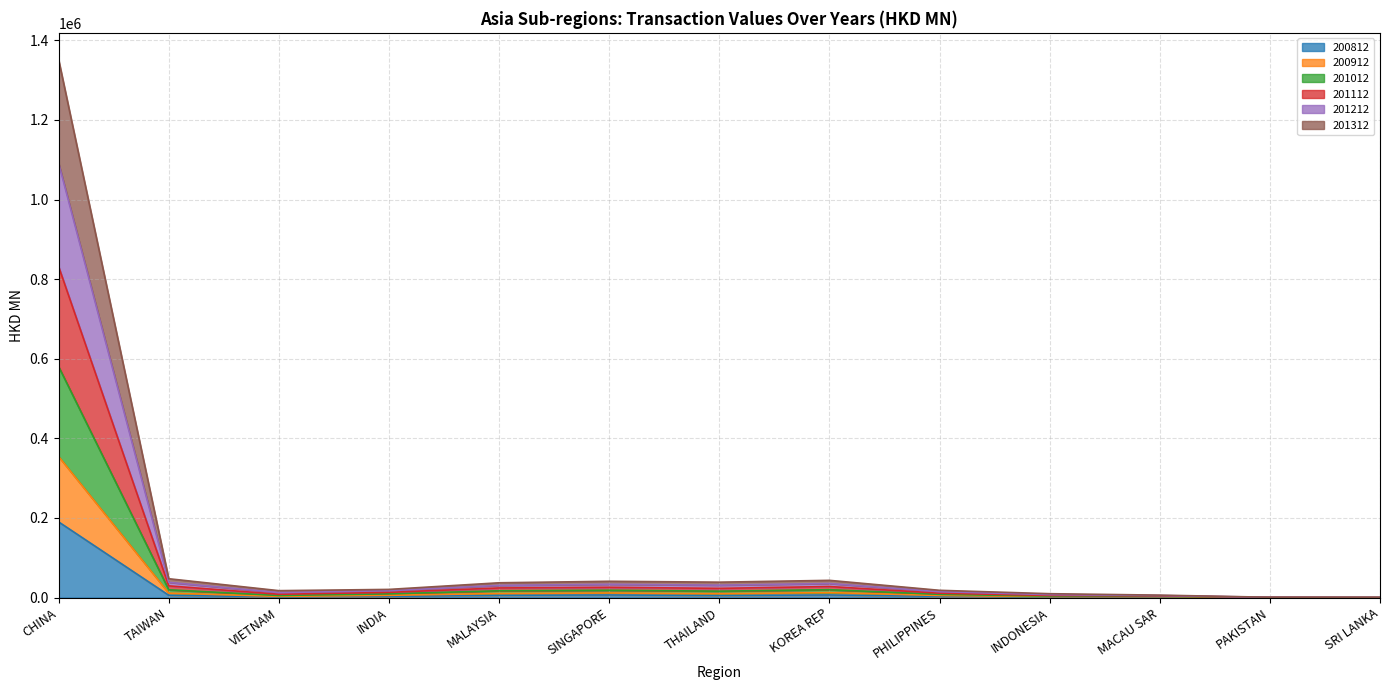

What is the difference between the highest and lowest values at SRI LANKA?

321.1